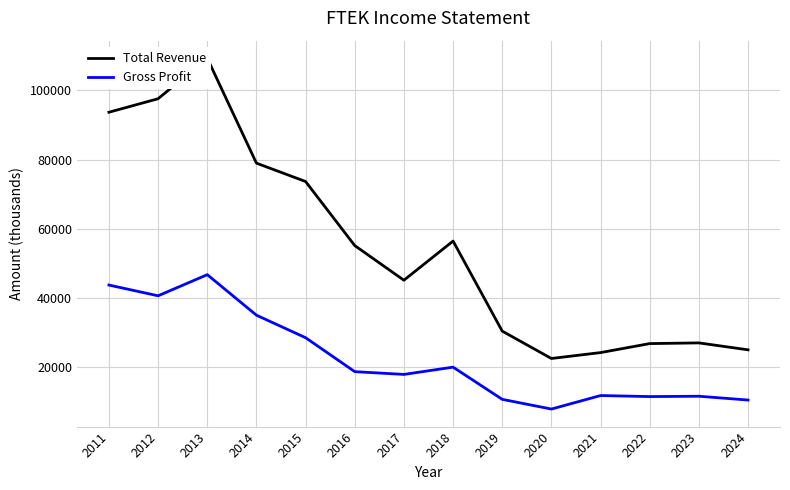

Does the chart have visible grid lines?

Yes